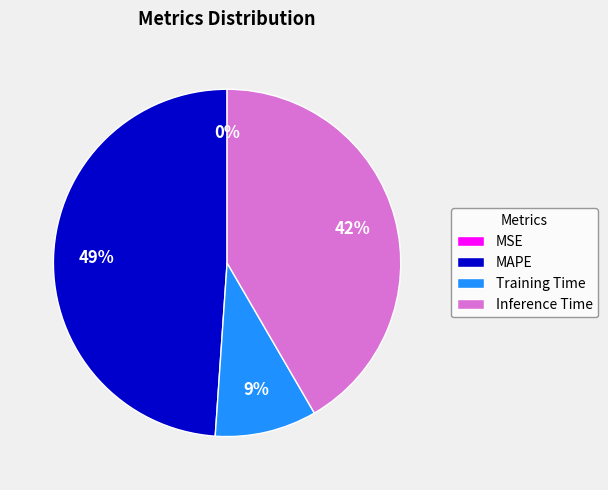

Does any single category account for the majority?

No